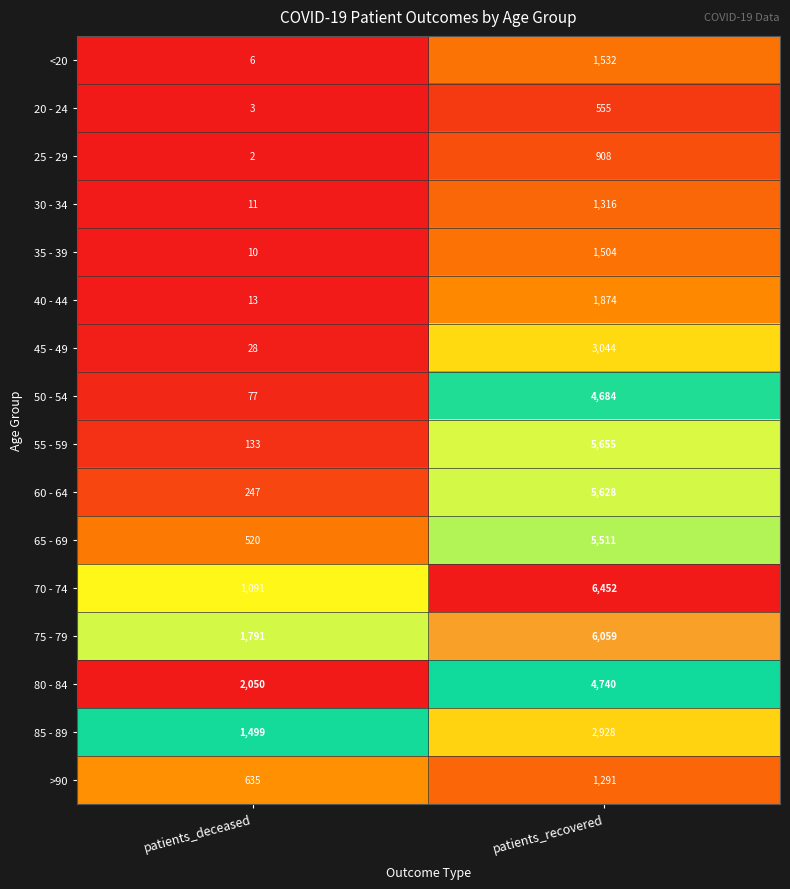

List the series in order of their peak value, lowest first.

20 - 24, 25 - 29, >90, 30 - 34, 35 - 39, <20, 40 - 44, 85 - 89, 45 - 49, 50 - 54, 80 - 84, 65 - 69, 60 - 64, 55 - 59, 75 - 79, 70 - 74